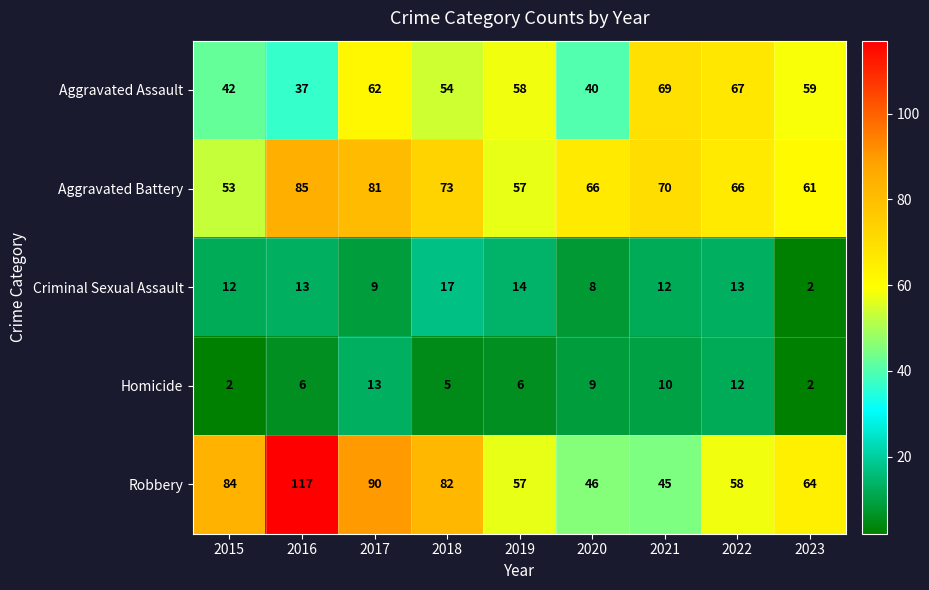

At which label is Criminal Sexual Assault closest to 9?

2017